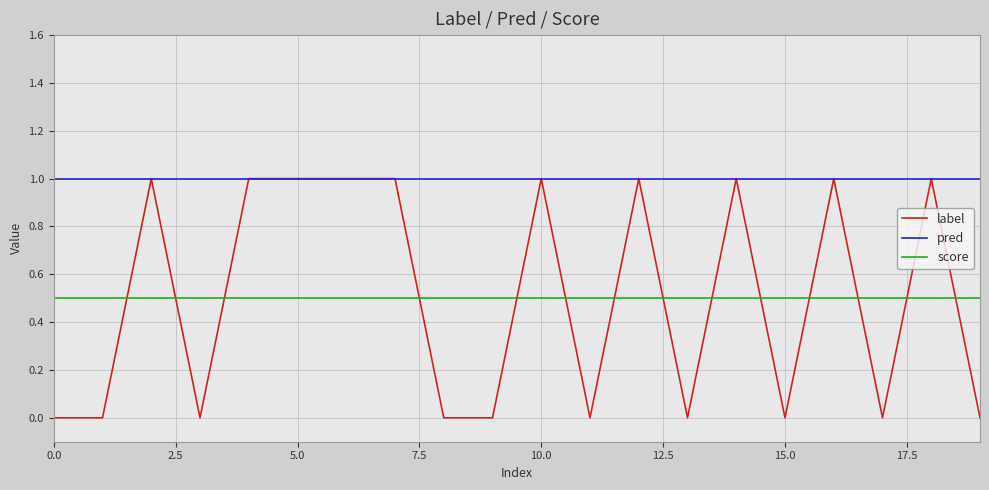

Does the chart display data point markers on the line(s)?

No